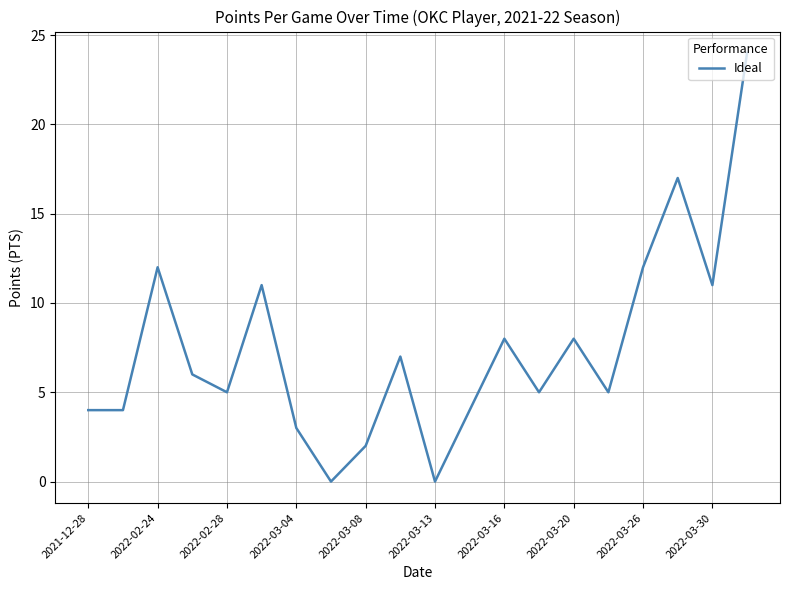

What is the difference between the maximum and minimum values?

24